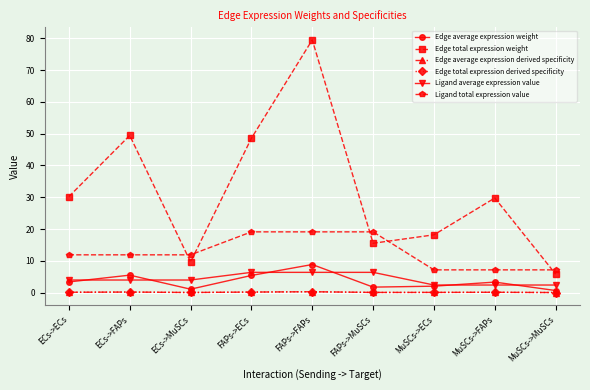

List the series in order of their peak value, highest first.

Edge total expression weight, Ligand total expression value, Edge average expression weight, Ligand average expression value, Edge average expression derived specificity, Edge total expression derived specificity